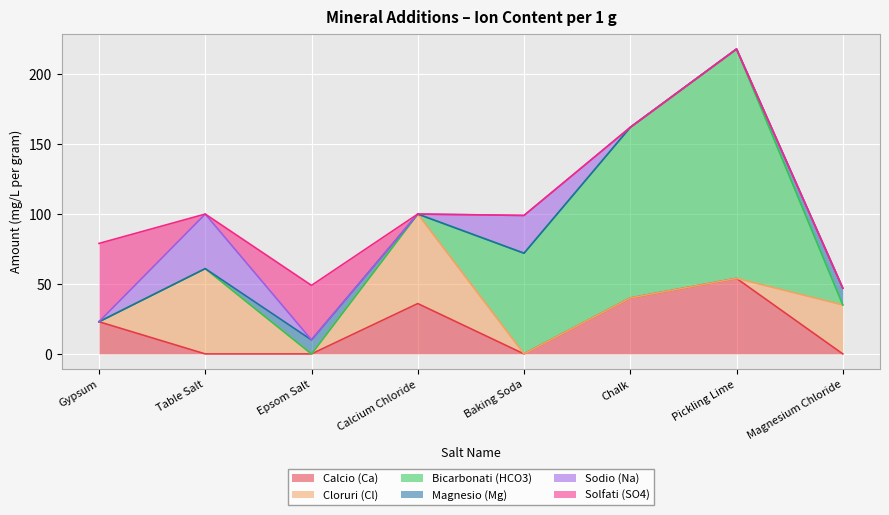

Which series ends up on top after the final intersection of Bicarbonati (HCO3) and Calcio (Ca)?

Bicarbonati (HCO3)